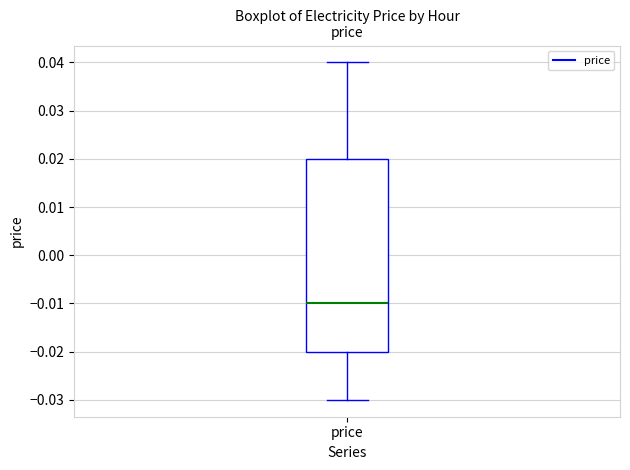

Where is the lower edge of the box for price on the y-axis? The values are not printed on the chart, so give them approximately, as read against the axis.

-0.02